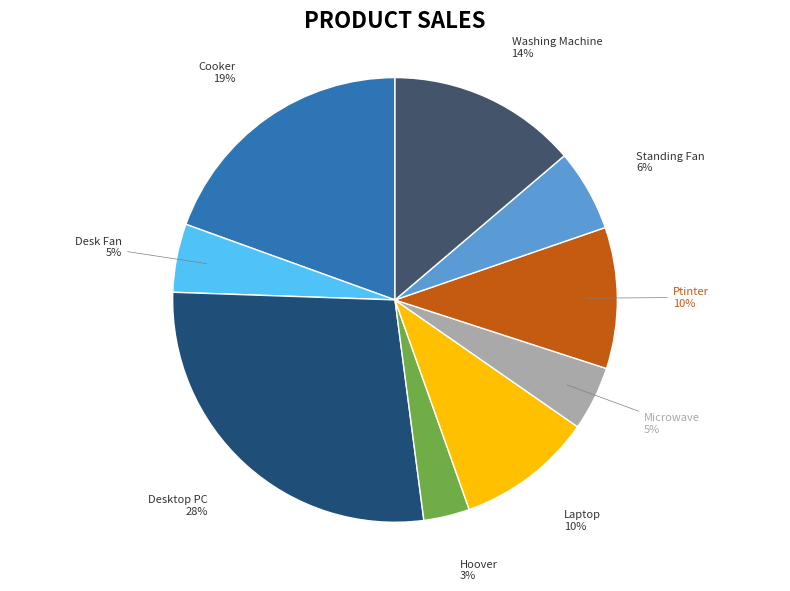

Does any single category account for the majority?

No